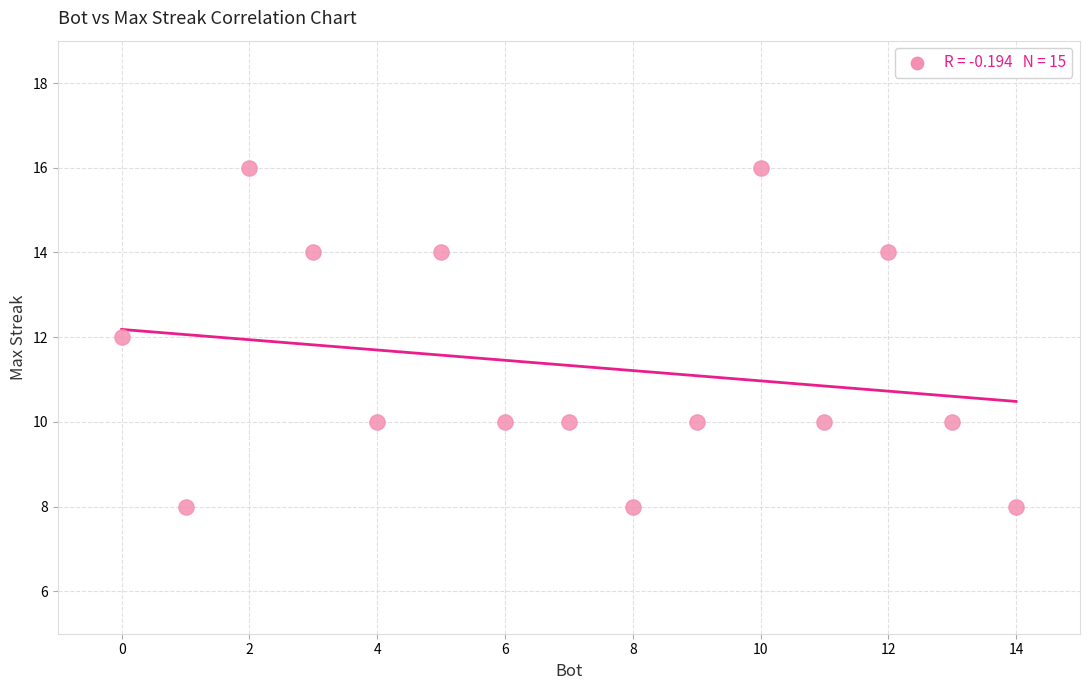

What is the range of Y values (max minus min)?

8